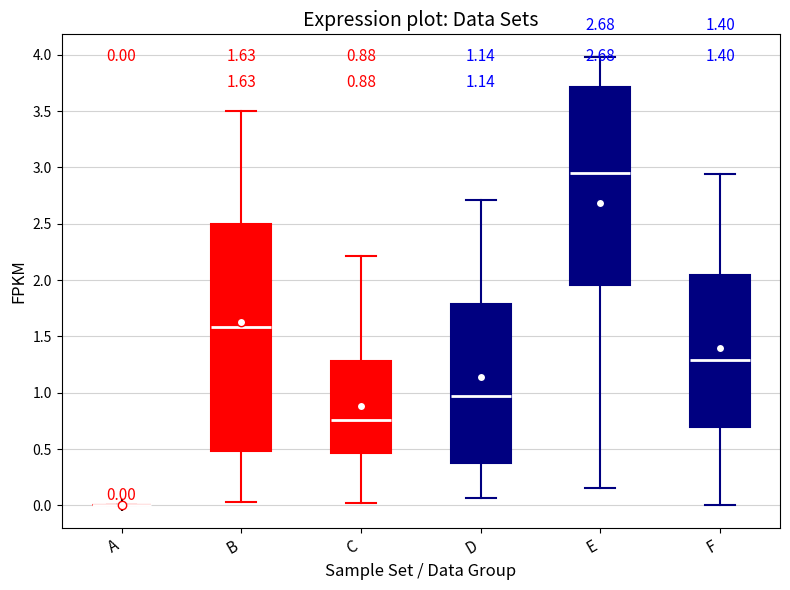

Which box is the tallest, from its lower edge to its upper edge?

B